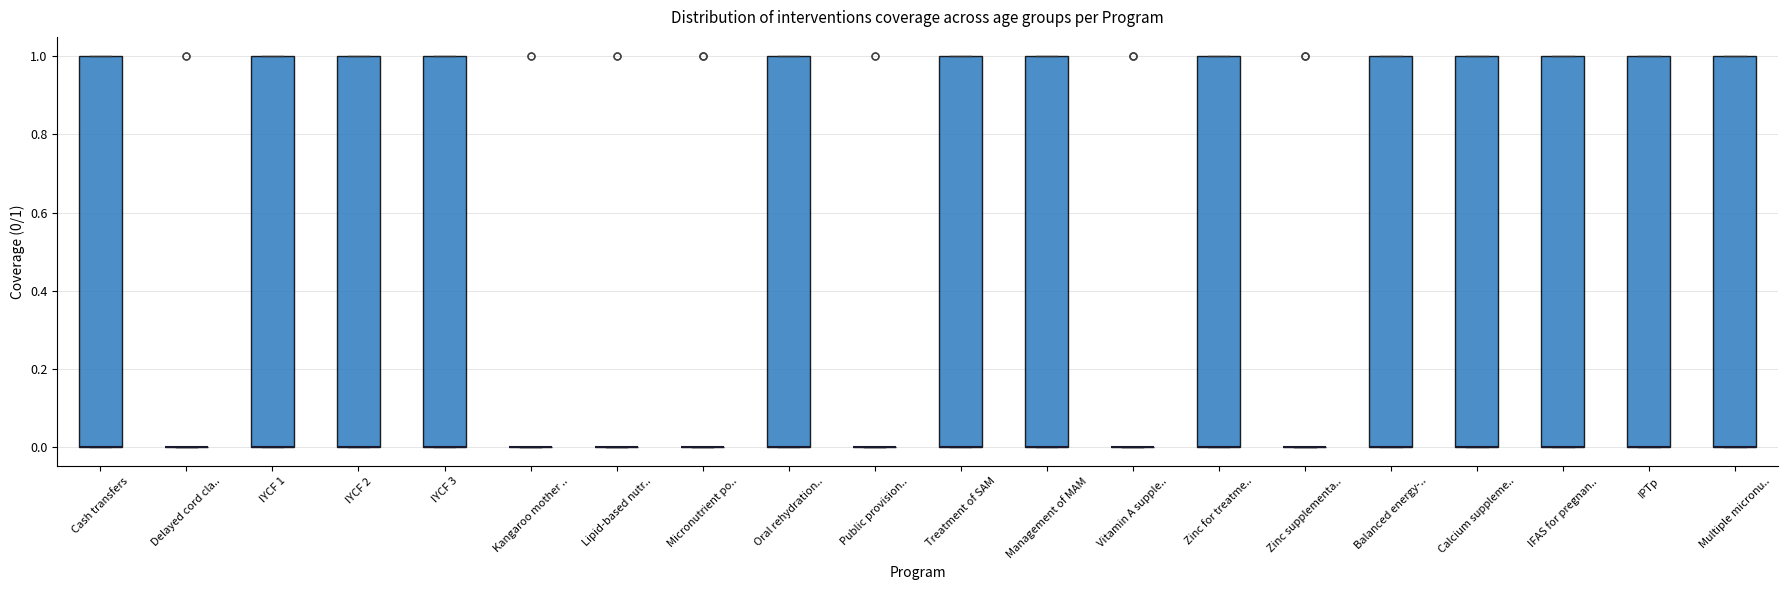

Where is the lower edge of the box for Balanced energy-.. on the y-axis? The values are not printed on the chart, so give them approximately, as read against the axis.

0